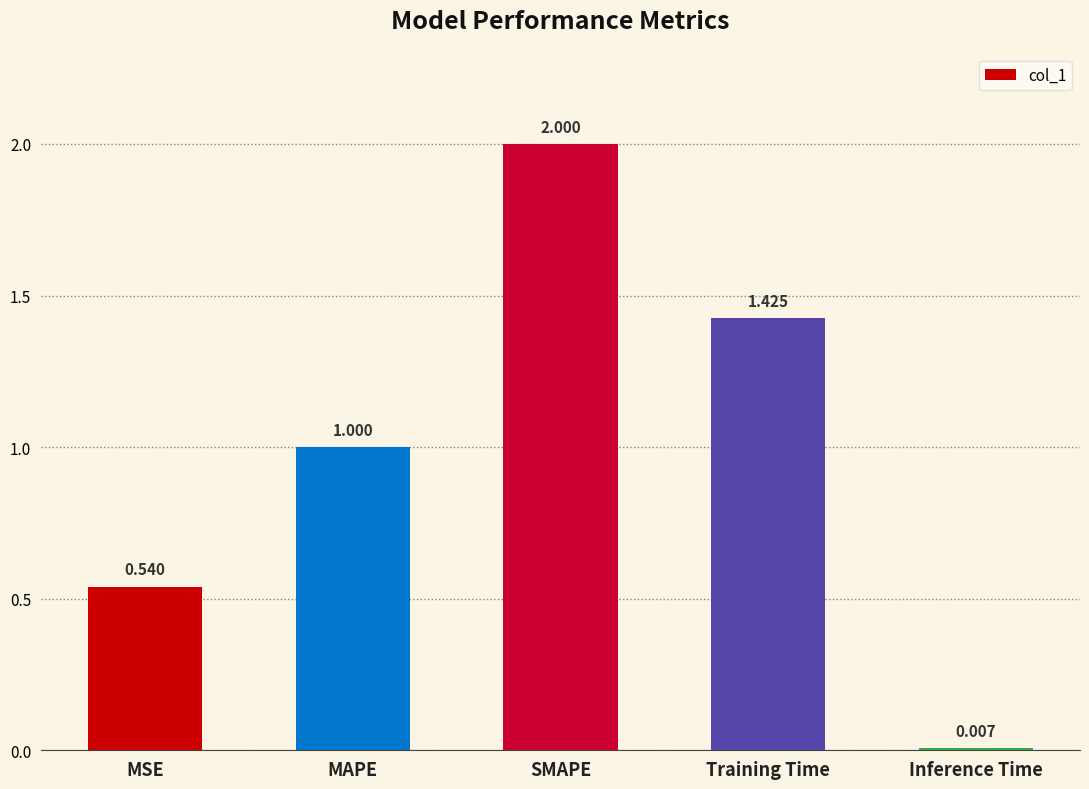

Between MSE and Inference Time, which is larger?

MSE